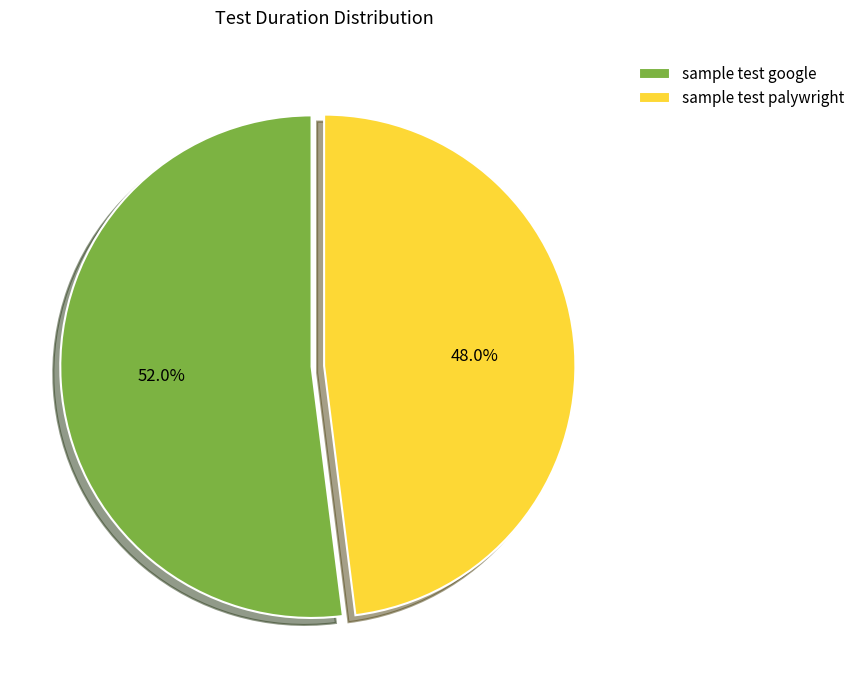

Does sample test palywright account for over 50% of the chart?

No